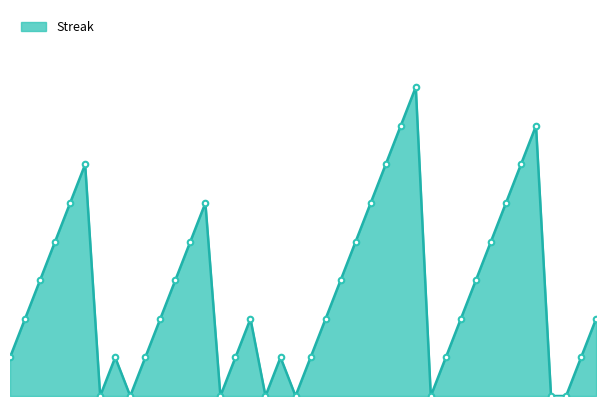

How many interior local valleys (lower than both neighbors) does the data have?

6